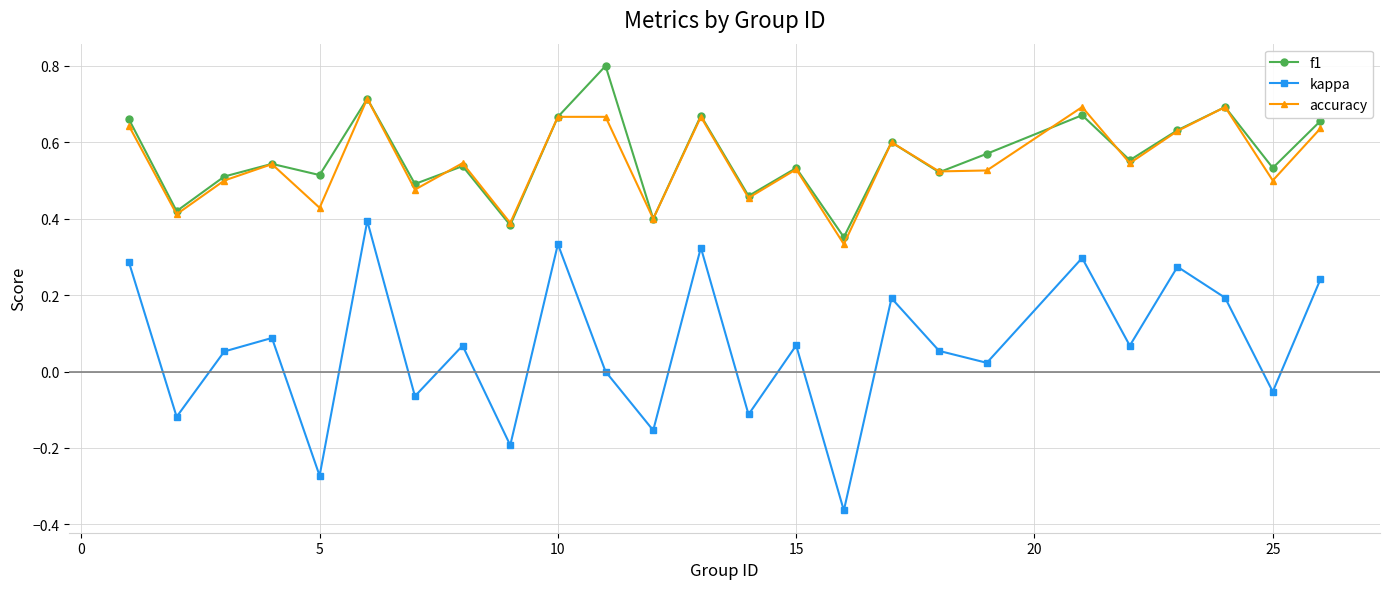

True or false: kappa has more than 0 points higher than both neighbors.

True